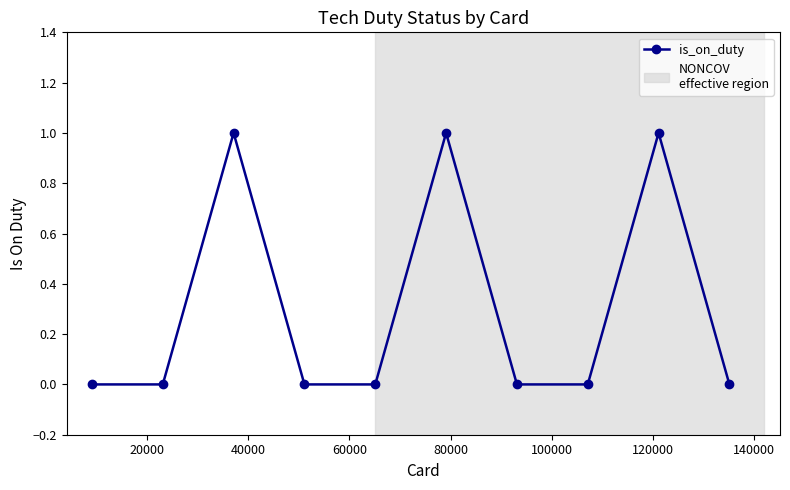

Reading right to left, transcribe all the data shown in this chart.

0	1	0	0	1	0	0	1	0	0